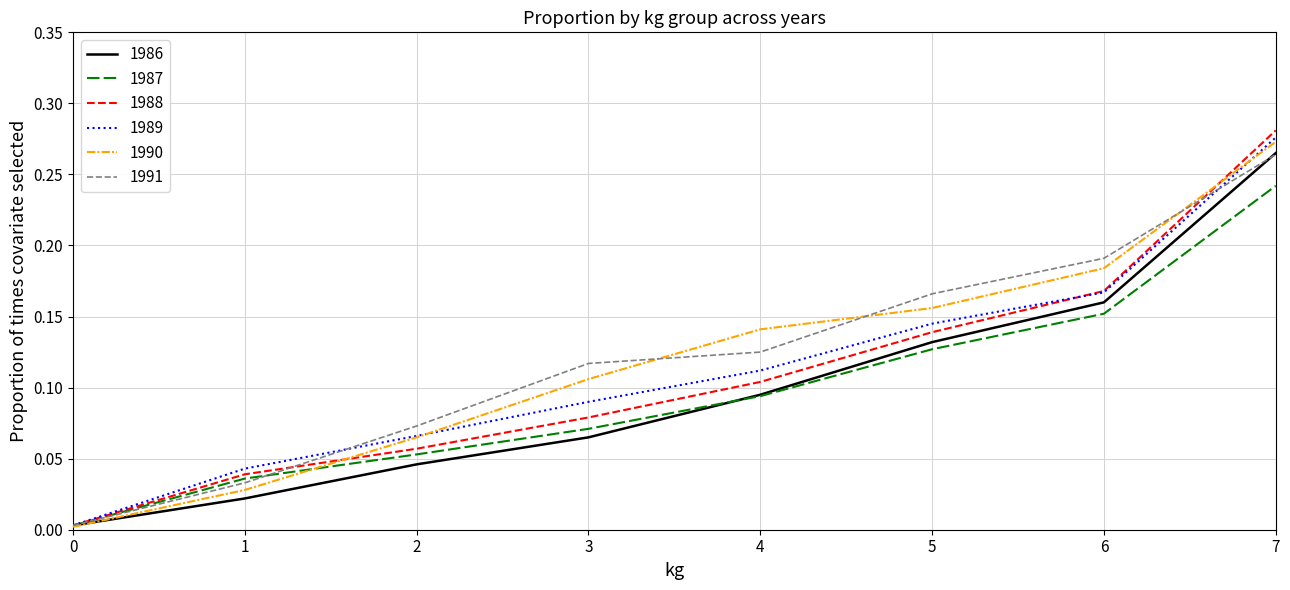

At which category is the sum across all series the highest?

7